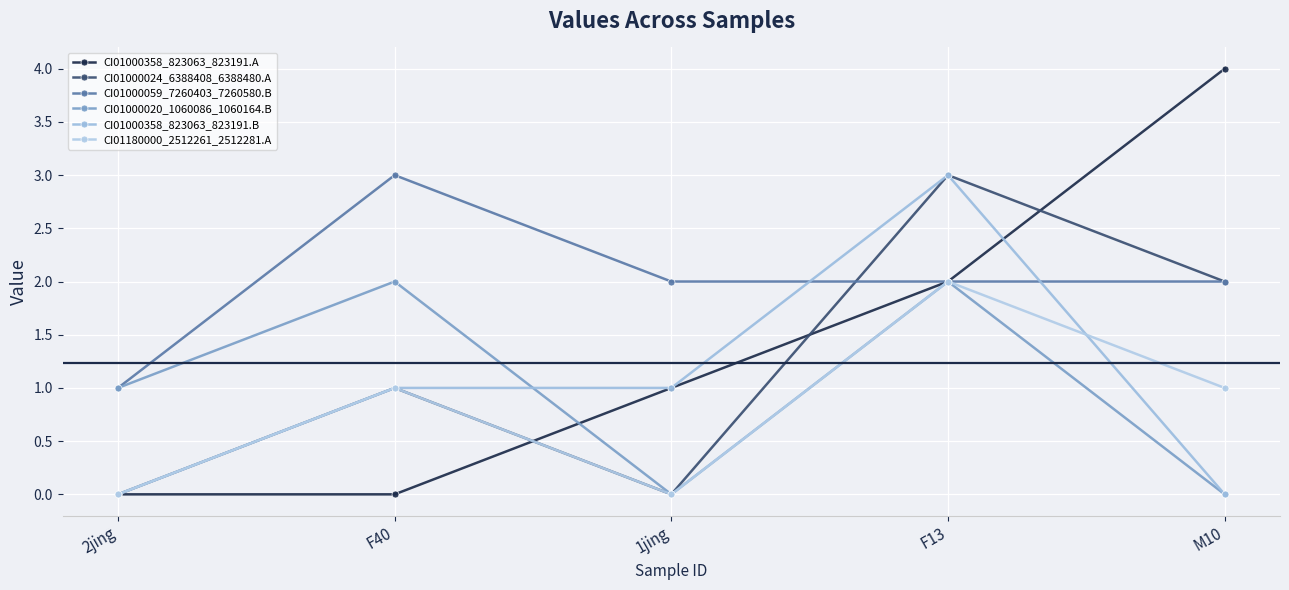

The value of CI01000024_6388408_6388480.A at 1jing is 0. True or false?

True